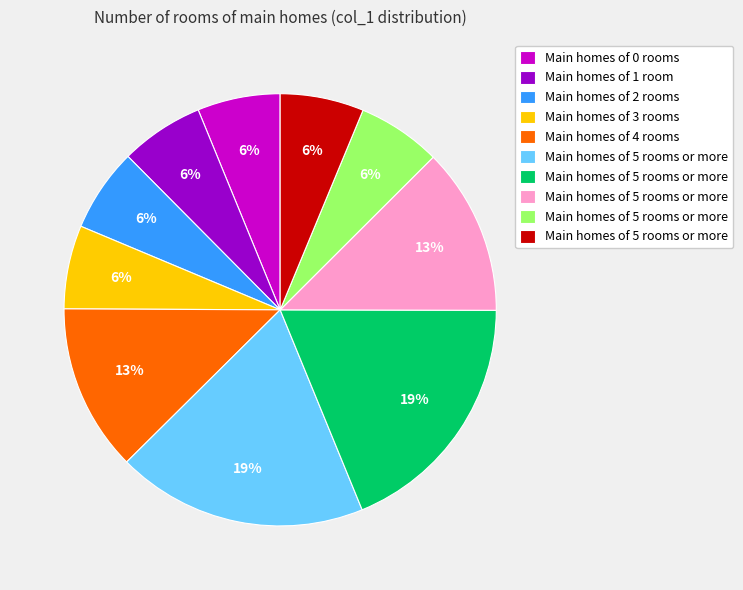

To the nearest percent, what is the average slice percentage?

10%